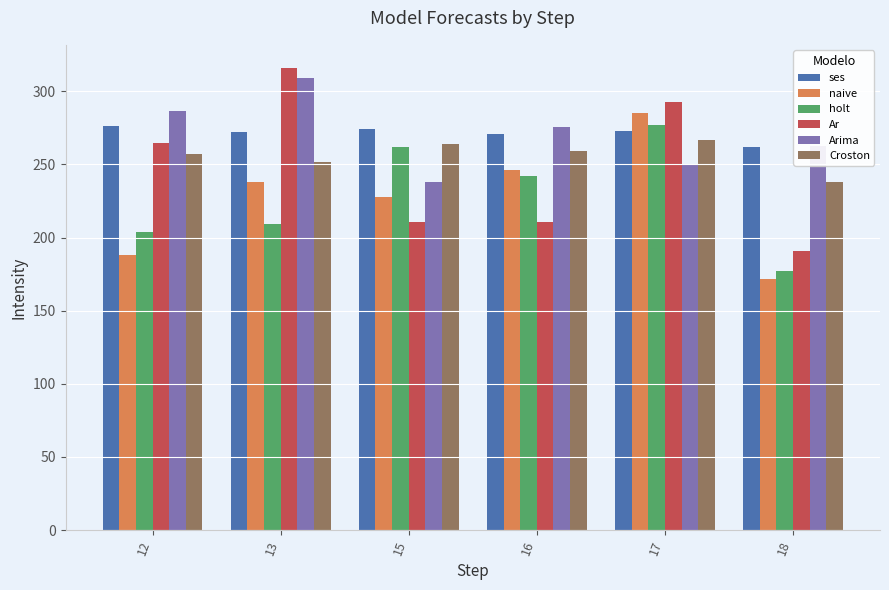

How many data points does each series have?

6